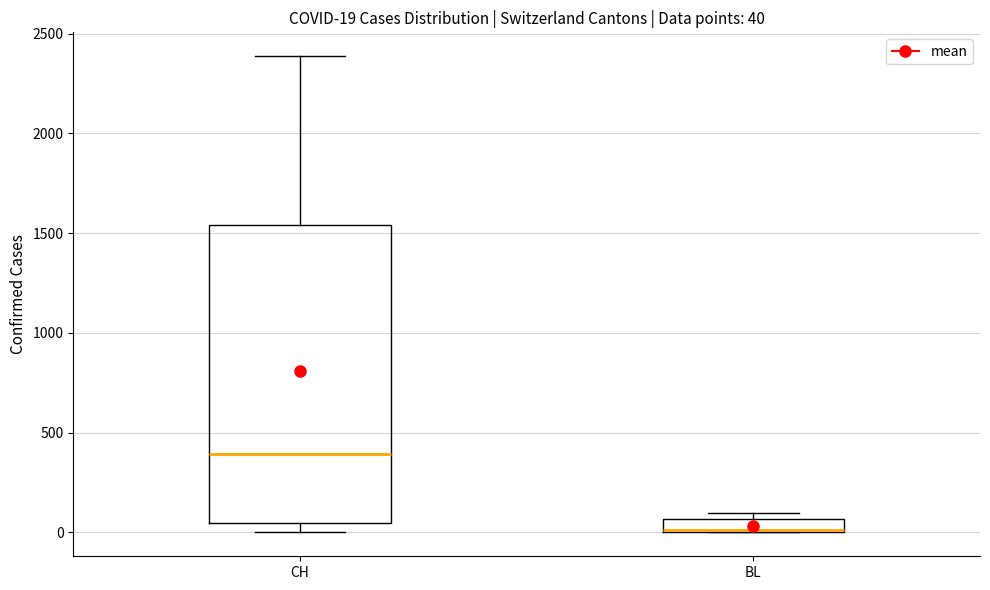

Which box's median line is the highest?

CH